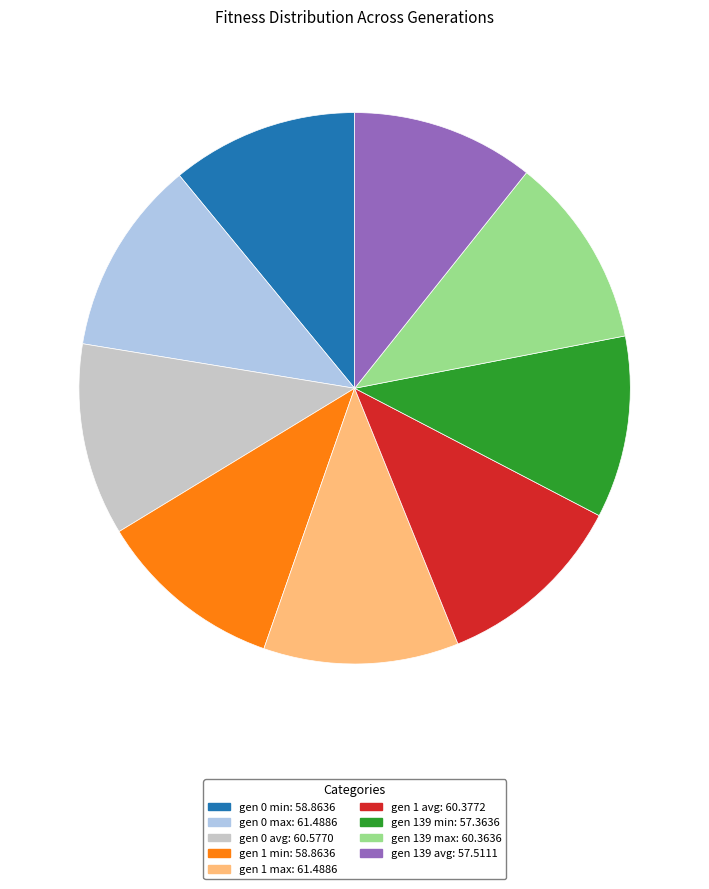

Approximately how many times larger is the value at gen 0 avg compared to gen 1 min?

1.0